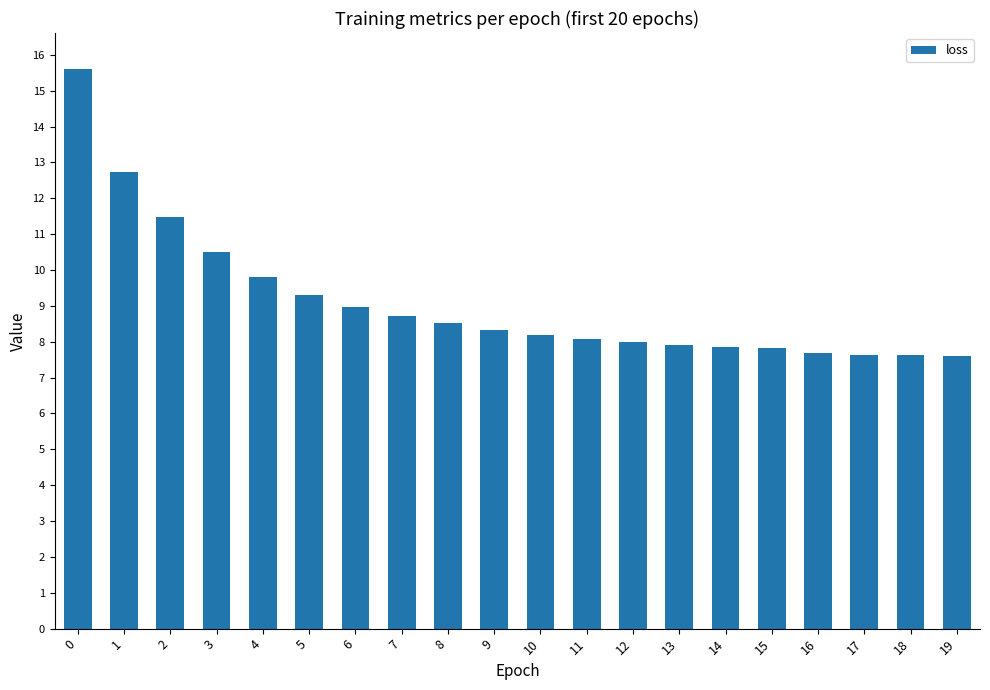

What is the difference between the second highest and second lowest values?

5.1